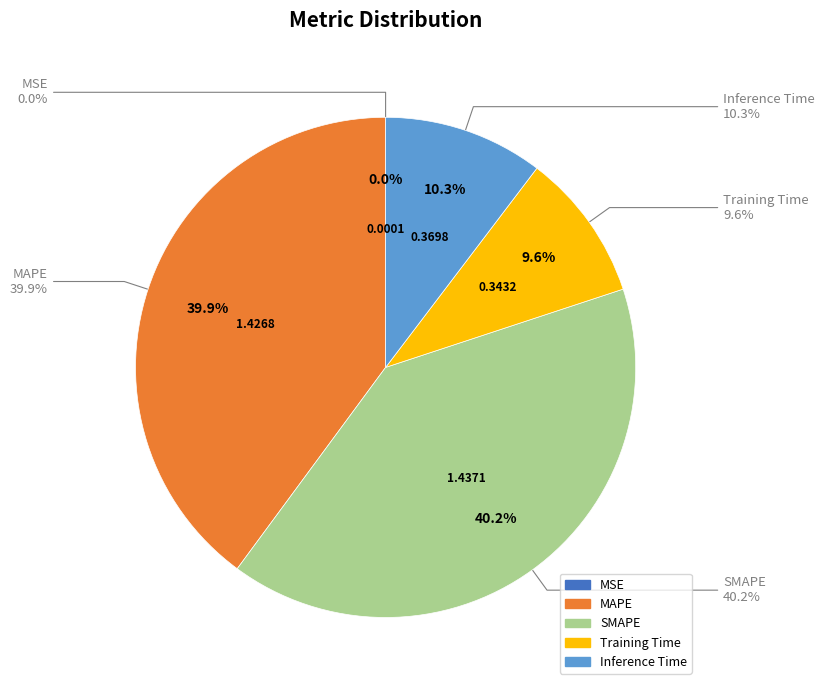

Does SMAPE represent more than half of the total?

No